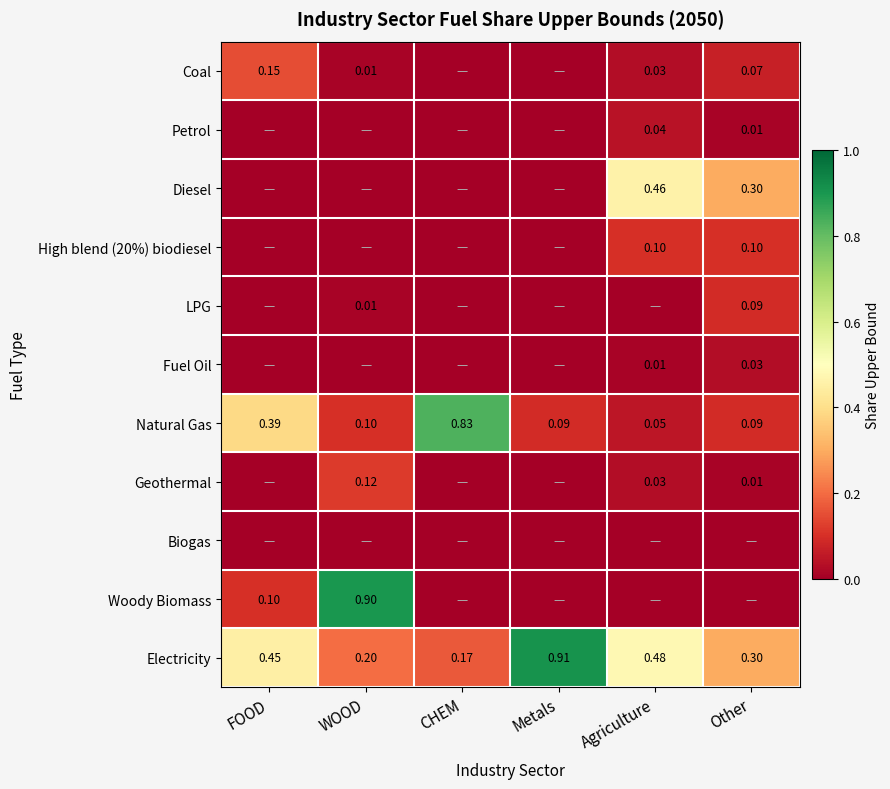

Is it true that Natural Gas equals 0.1 at Metals?

True